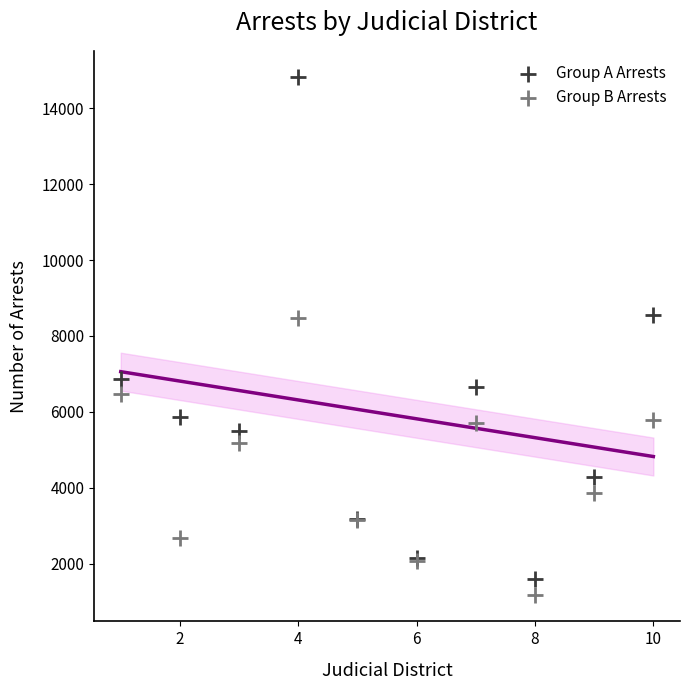

Which series contains the lowest Y value?

Group B Arrests